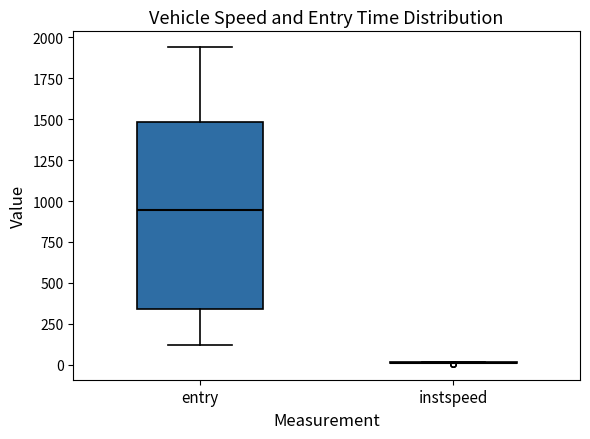

Reading left to right, read every box against the y-axis: the position of its median line, the range the box covers, and the ends of its whiskers. The values are not printed on the chart, so give them approximately, as read against the axis.

entry: median 950, box 350 to 1500, whiskers 100 to 1950
instspeed: box collapsed to a line at 0, whiskers 0 to 0